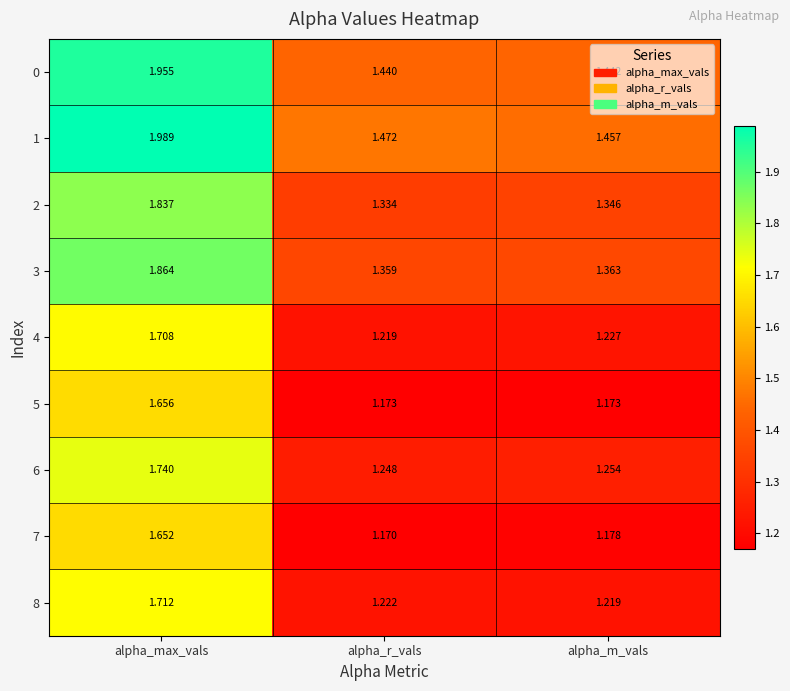

Rank the series by their maximum value, from highest to lowest.

1, 0, 3, 2, 6, 8, 4, 5, 7